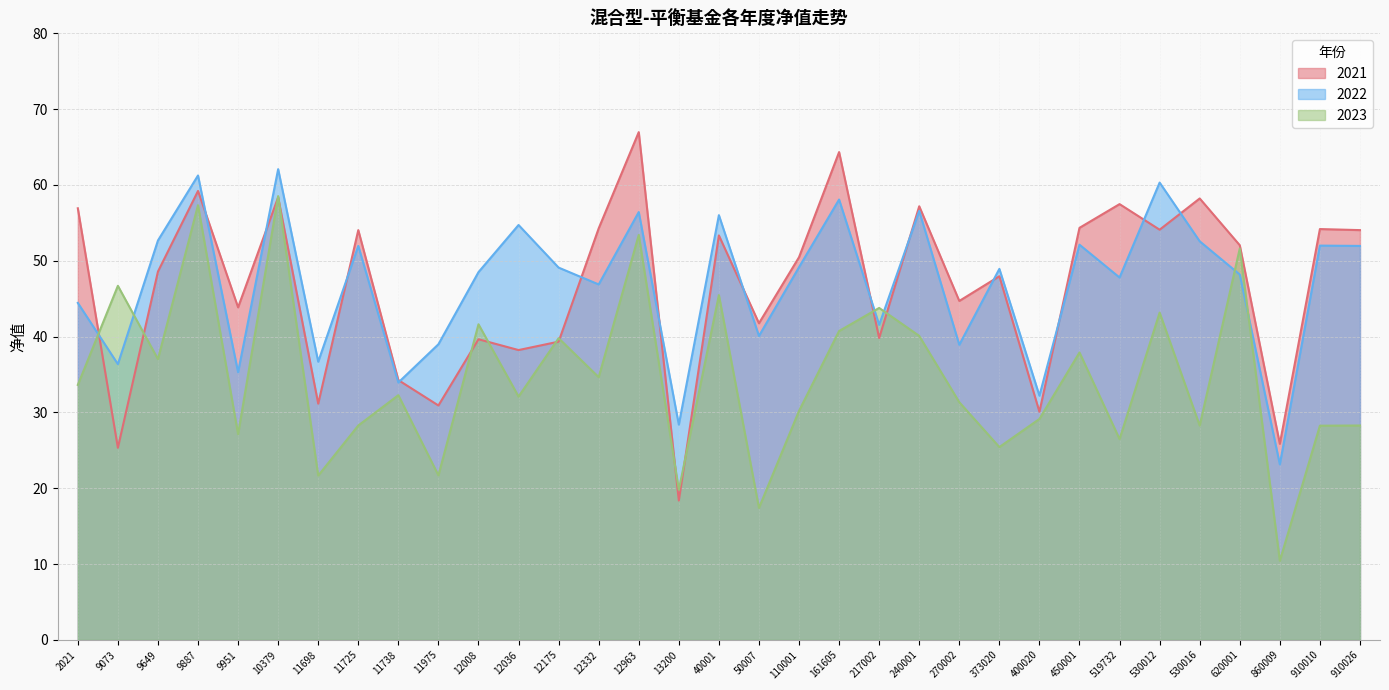

Rank the series by their maximum value, from lowest to highest.

2023, 2022, 2021